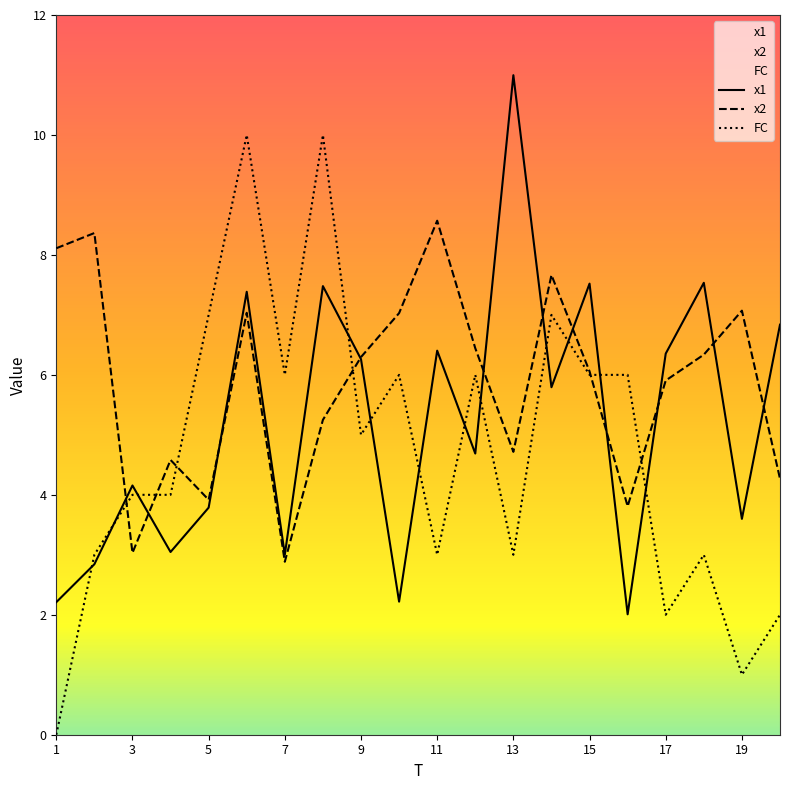

What is the value of the x2 point at the 8th from the left?

5.2